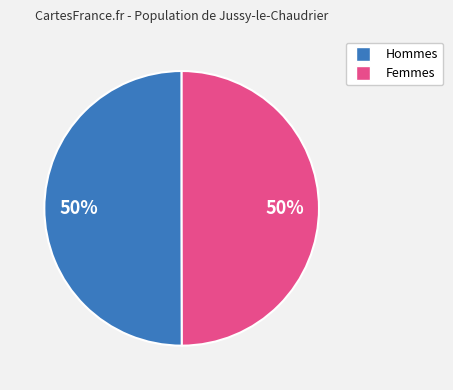

Count the number of slices in the pie.

2